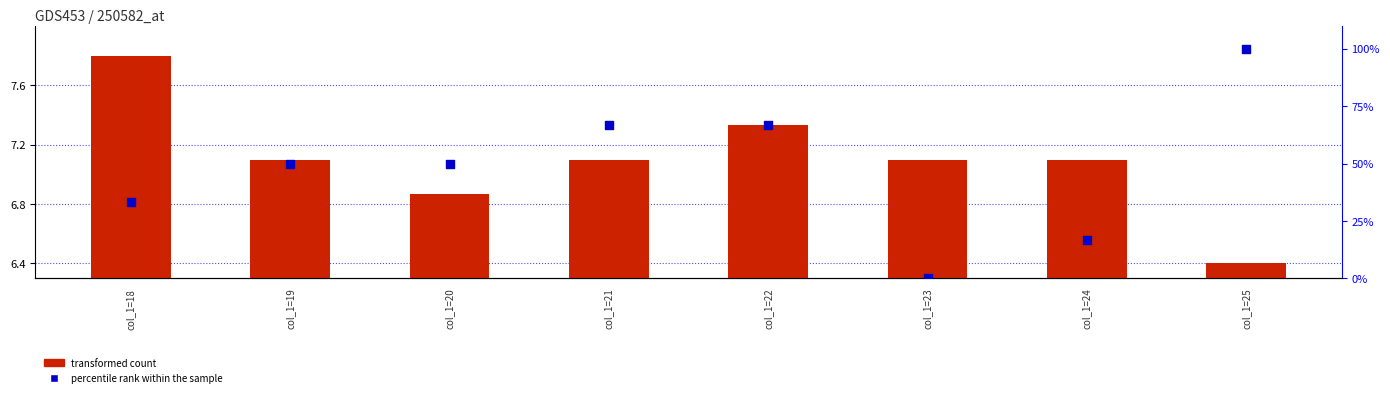

At how many categories does at least one series exceed 46?

5